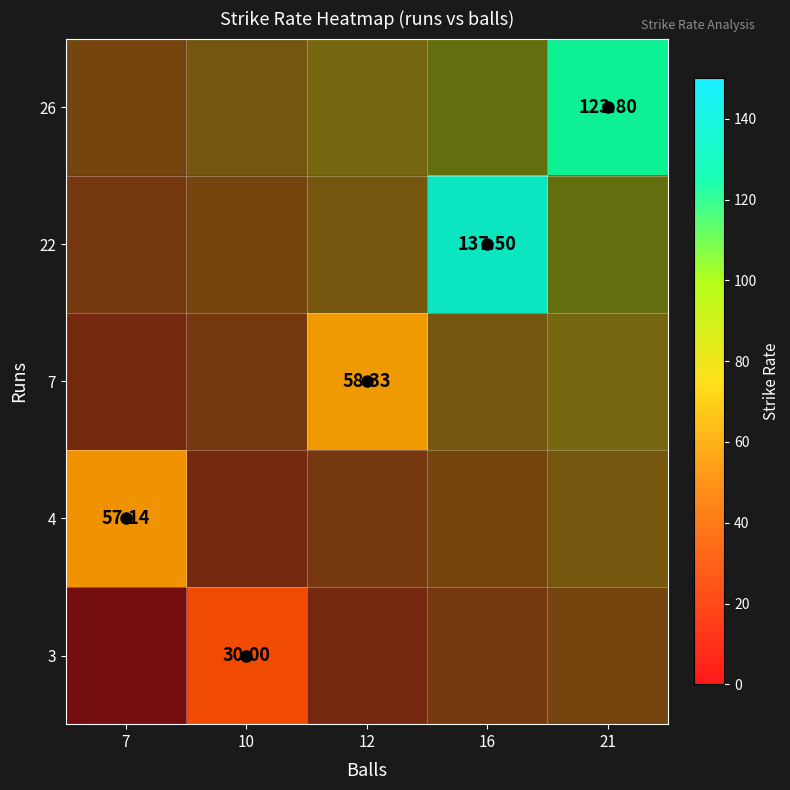

Rank the categories by 3 value from lowest to highest.

7, 10, 12, 16, 21